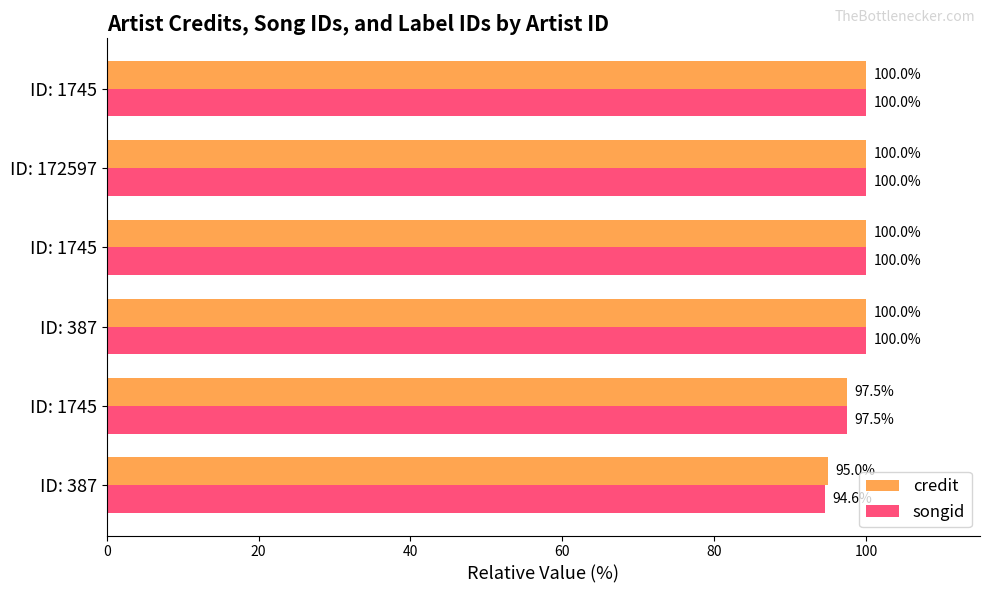

Which series has the largest range (max minus min)?

songid